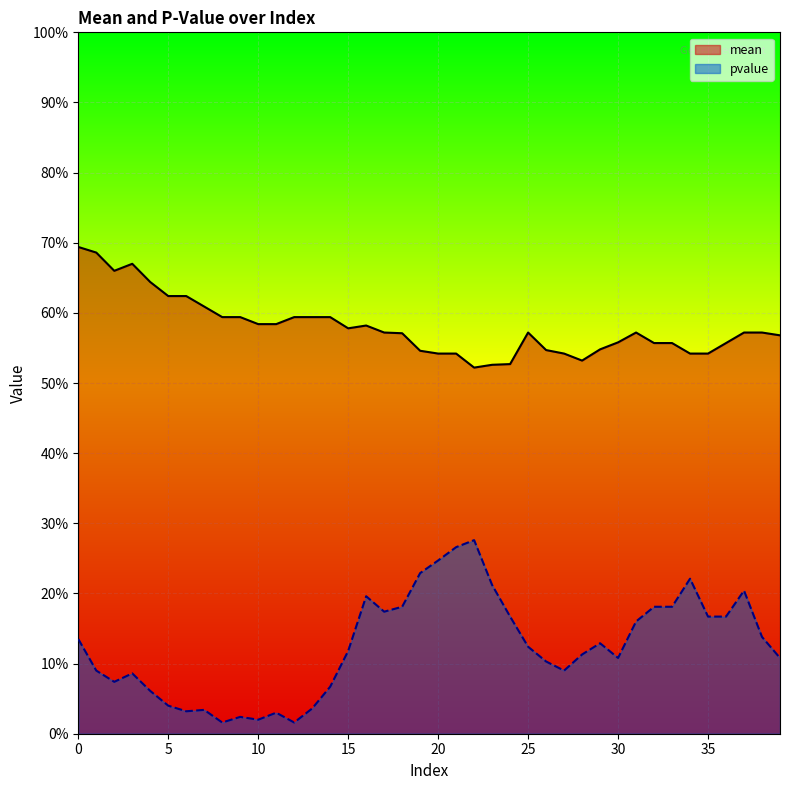

True or false: pvalue has more than 0 interior local peaks.

True